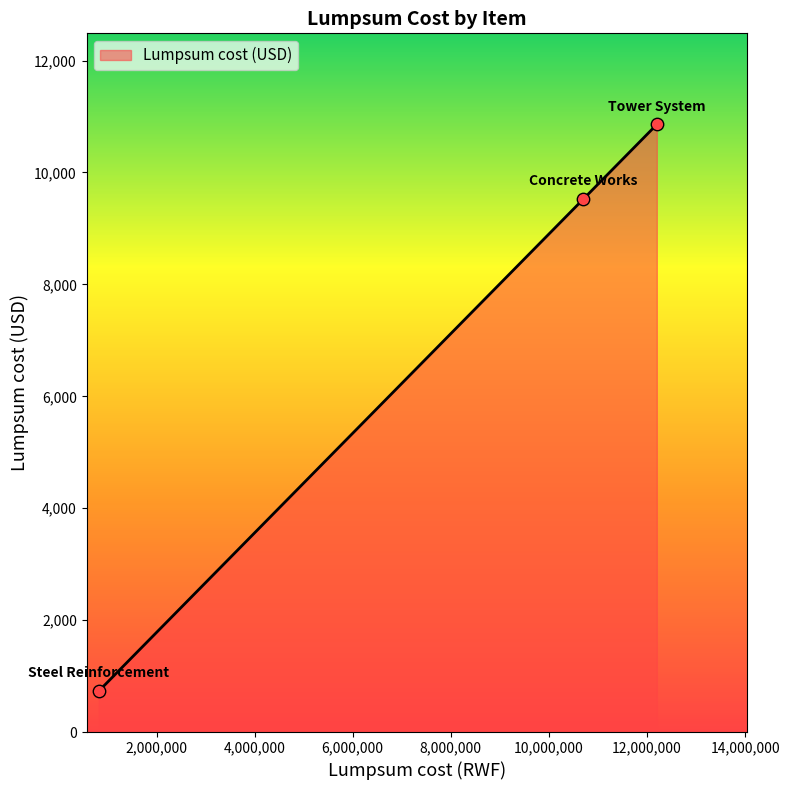

What is the difference between the maximum and minimum values?

10128.2